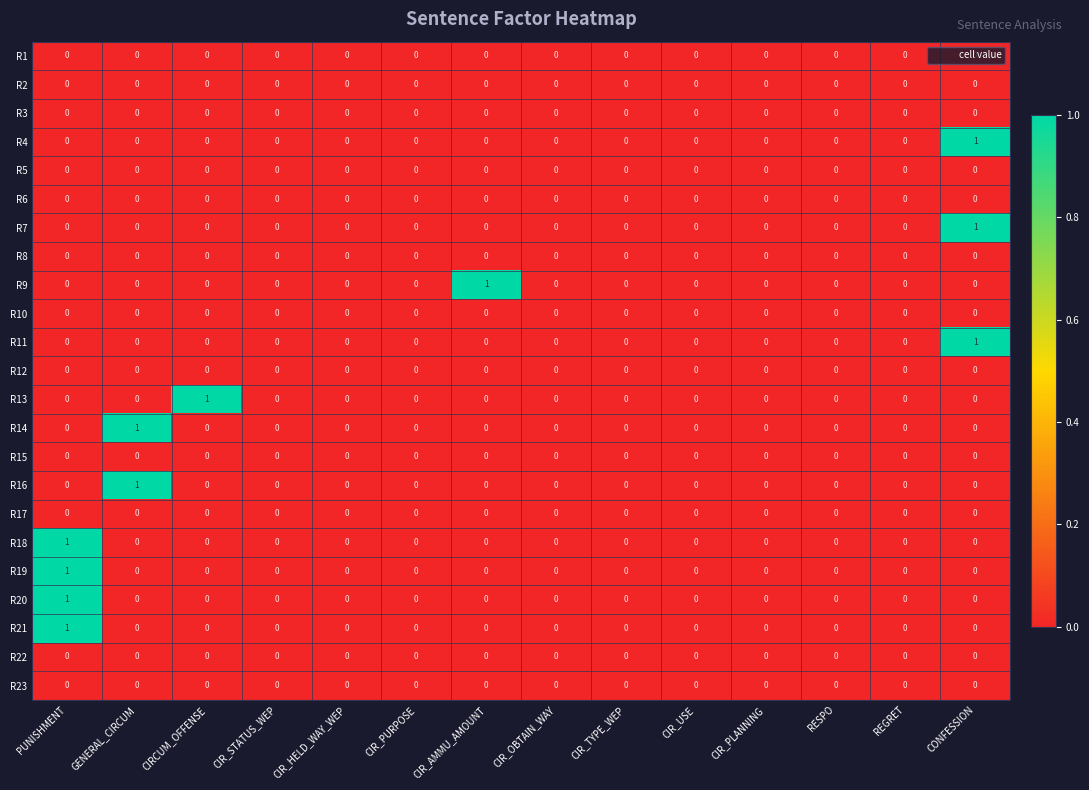

At which category is the sum across all series the highest?

PUNISHMENT